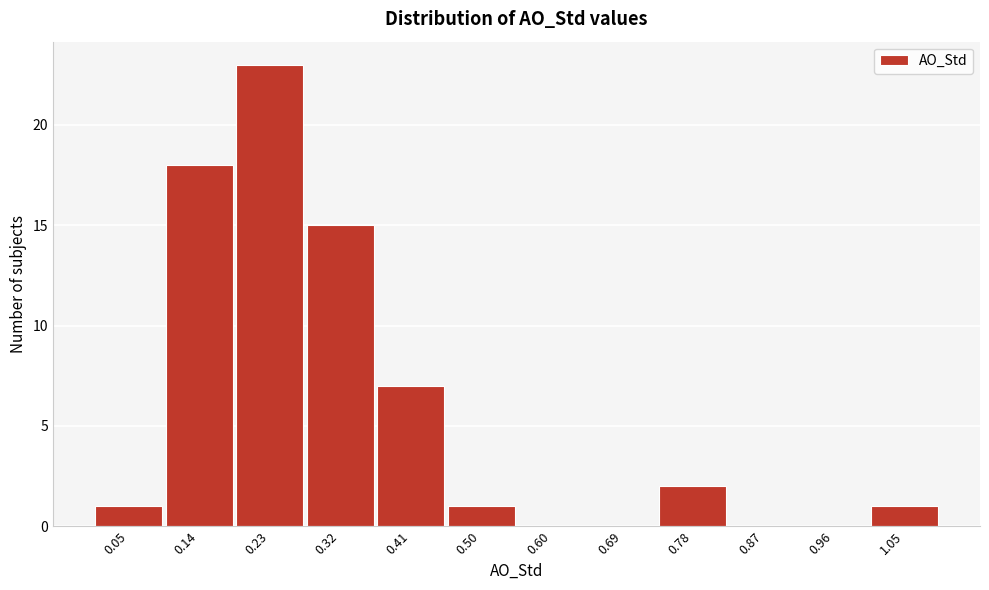

Reading left to right, list all the values displayed in this chart.

0.05=1	0.14=18	0.23=23	0.32=15	0.41=7	0.50=1	0.60=0	0.69=0	0.78=2	0.87=0	0.96=0	1.05=1